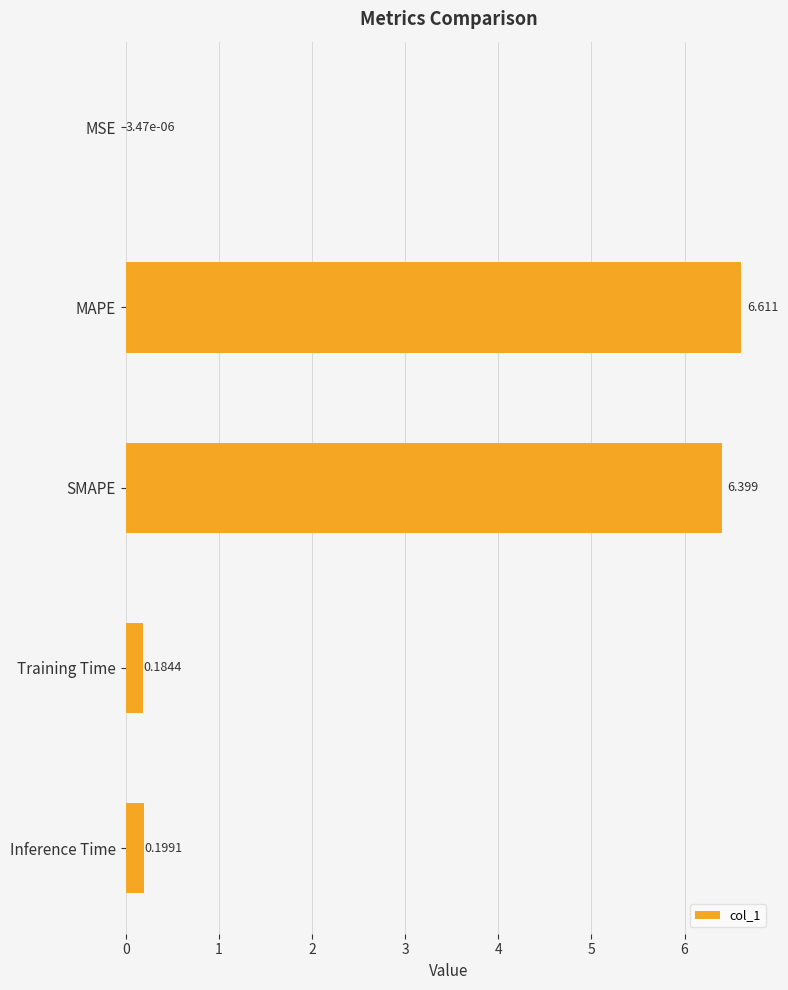

How many distinct data groups are displayed?

1